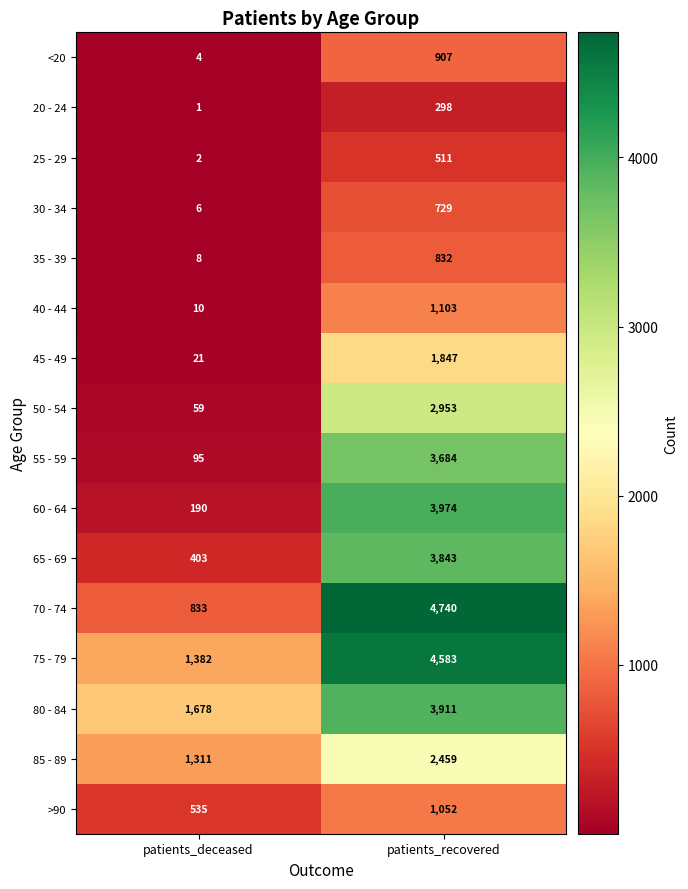

The value of 35 - 39 at patients_deceased is 8. True or false?

True